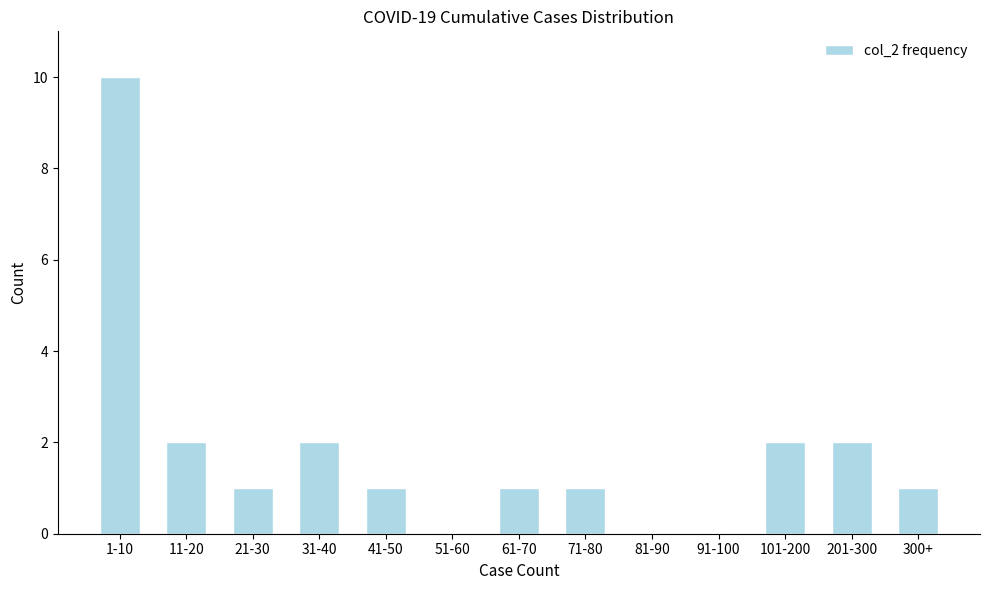

Reading left to right, transcribe all the data shown in this chart.

1-10=10	11-20=2	21-30=1	31-40=2	41-50=1	51-60=0	61-70=1	71-80=1	81-90=0	91-100=0	101-200=2	201-300=2	300+=1